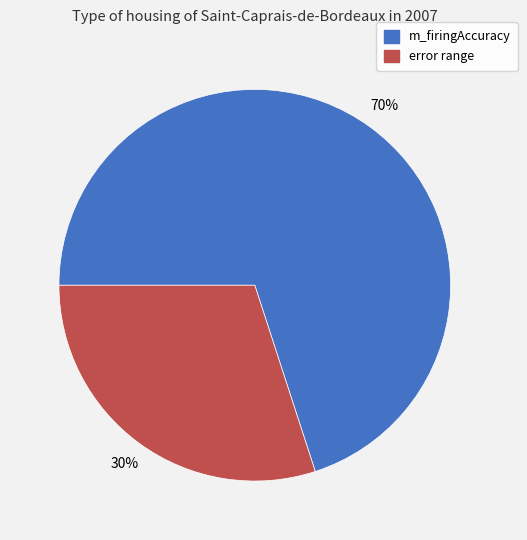

Which category has the smallest portion of the pie?

error range